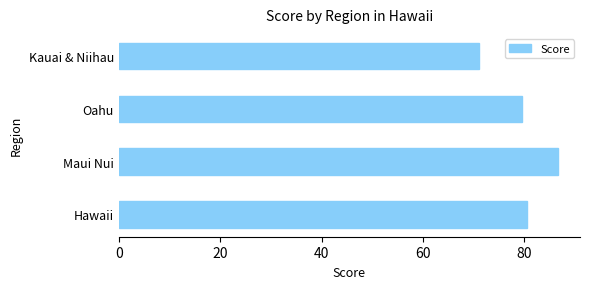

The chart shows a value of 86.6 at Maui Nui. True or false?

True